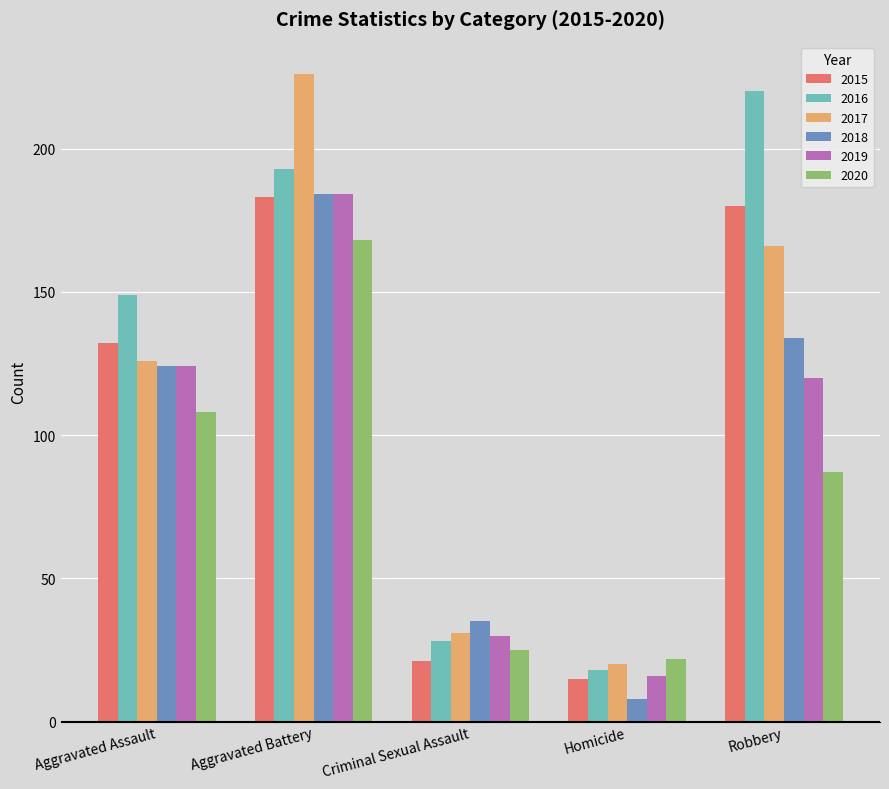

What is the smallest value displayed?

8